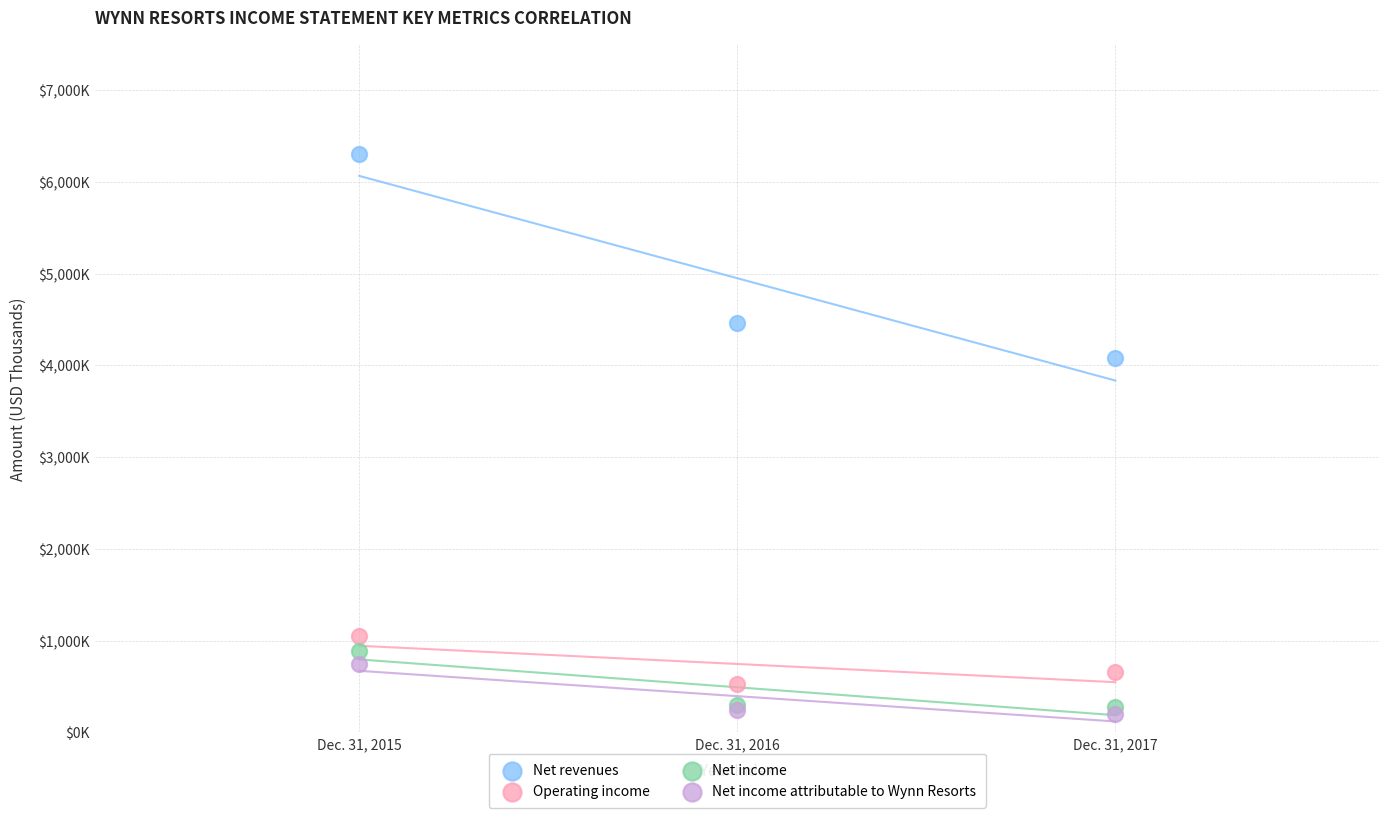

Which series has the largest Y range (max minus min)?

Net revenues